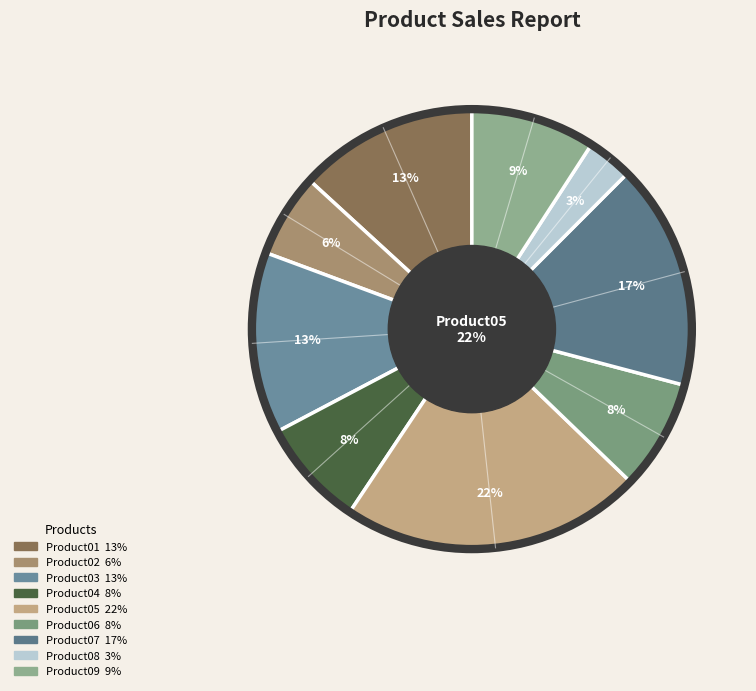

Does any single category account for the majority?

No